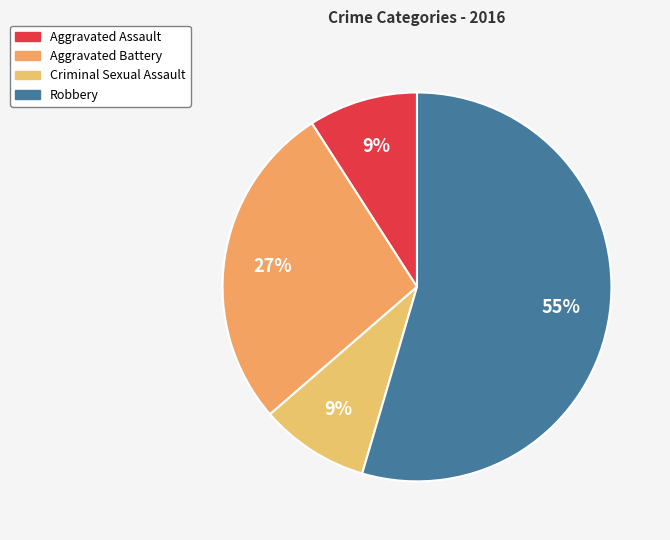

Is it true that Criminal Sexual Assault is 9% of the pie?

True